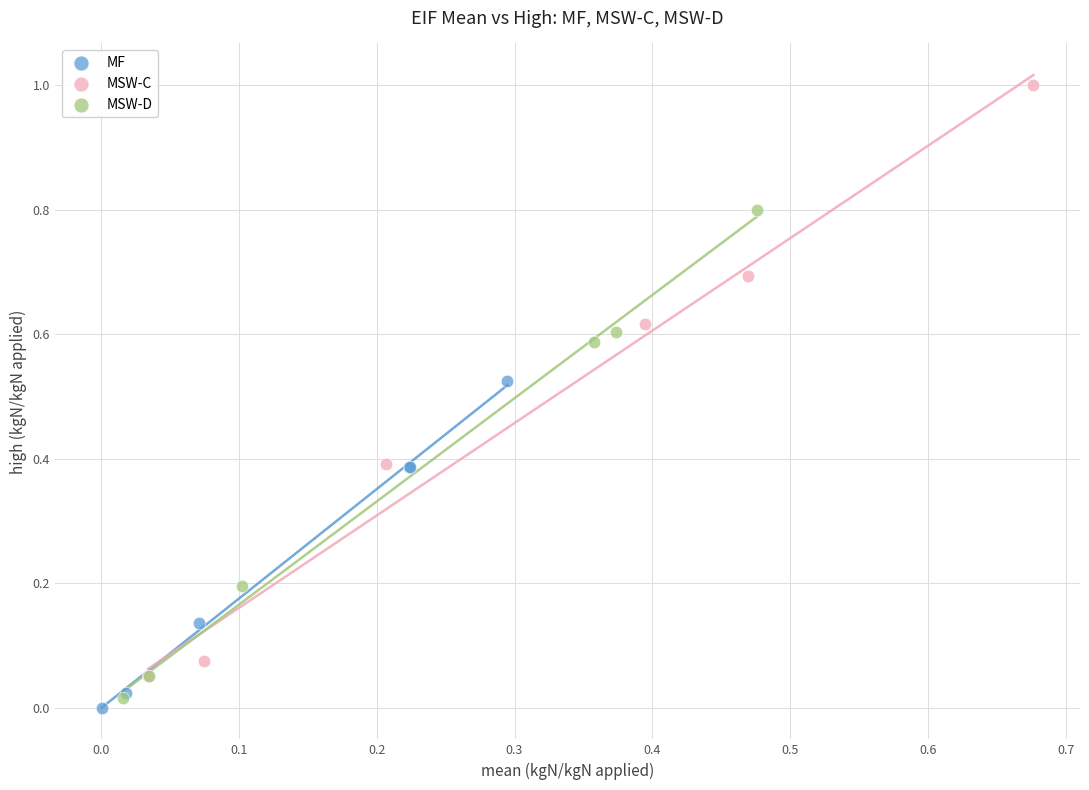

Which series has the widest spread of Y values?

MSW-C